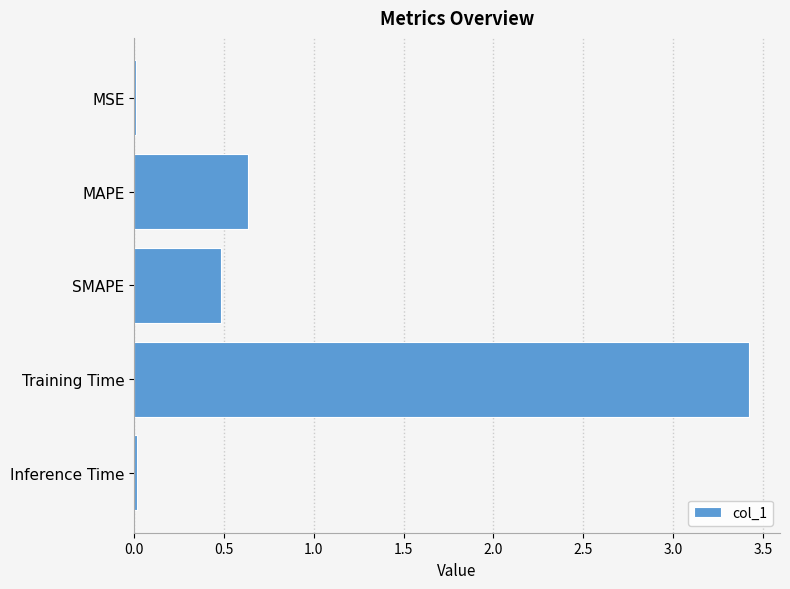

The value at SMAPE is 0.5. True or false?

True